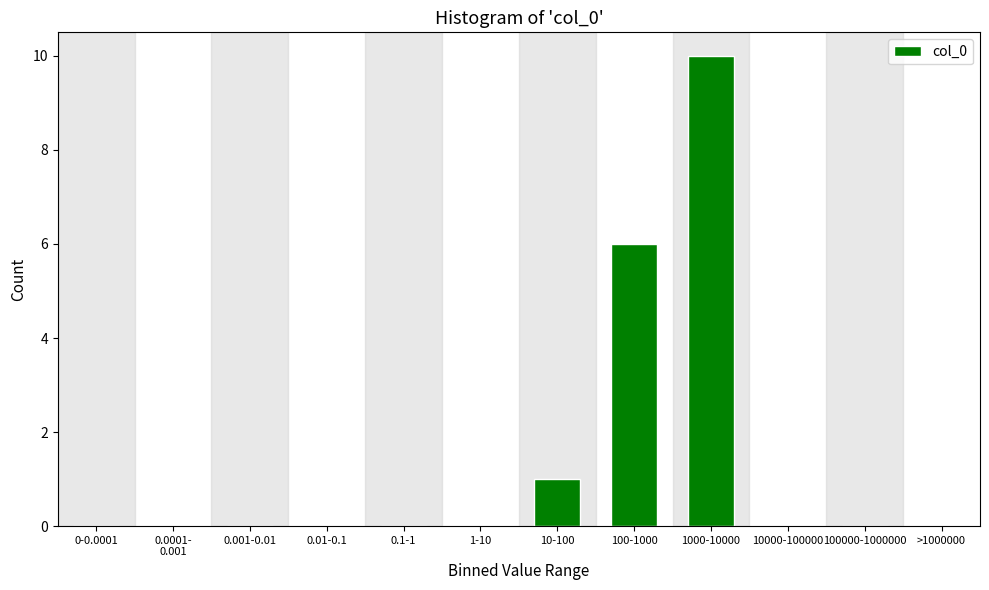

At which category does the chart reach its peak across all series?

1000-10000